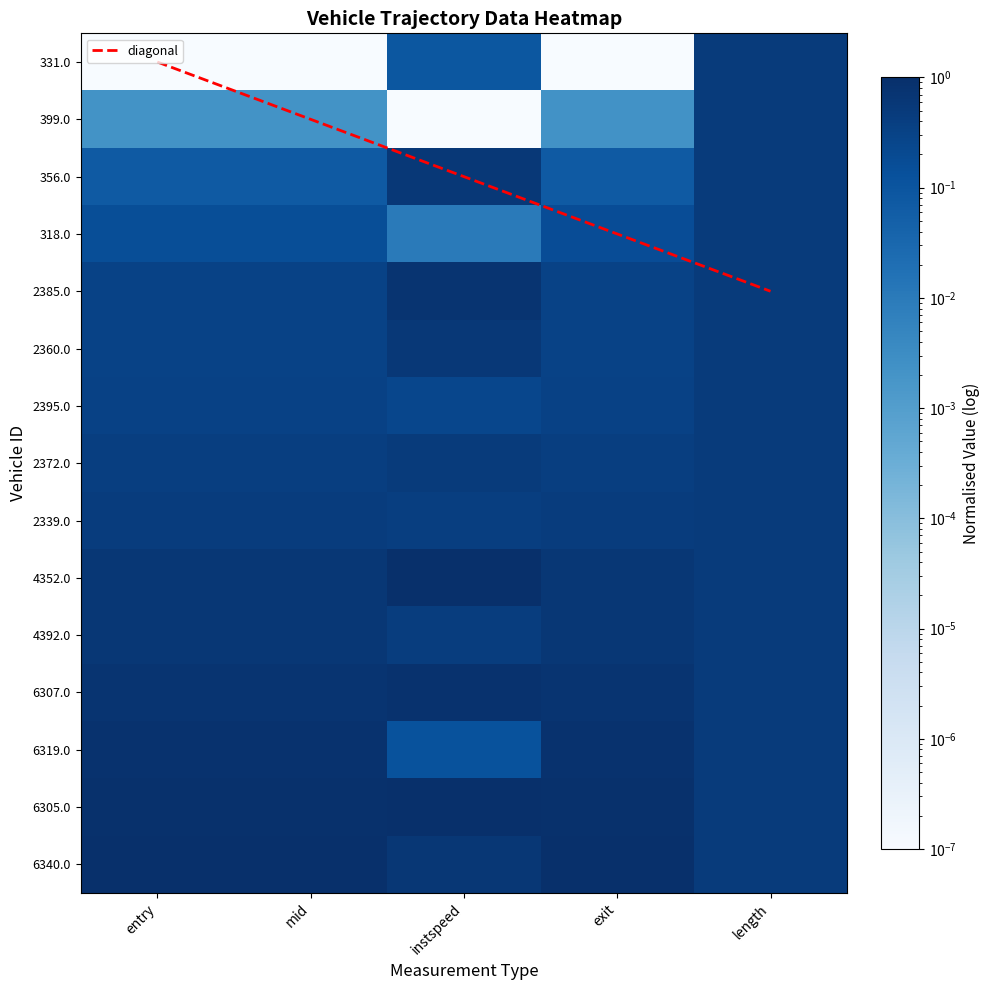

Rank the series by their maximum value, from lowest to highest.

331.0, 399.0, 318.0, 2395.0, 2372.0, 2339.0, 2360.0, 356.0, 4392.0, 2385.0, 6319.0, 6307.0, 4352.0, 6305.0, 6340.0, diagonal